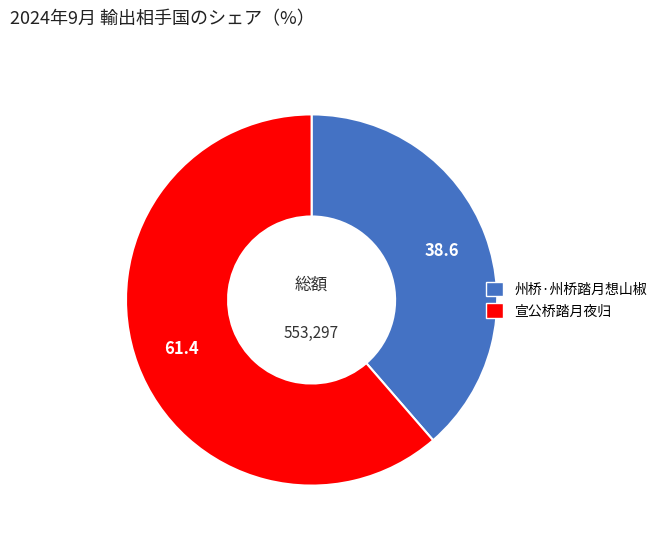

Rank the categories by value from lowest to highest.

州桥·州桥踏月想山椒, 宣公桥踏月夜归